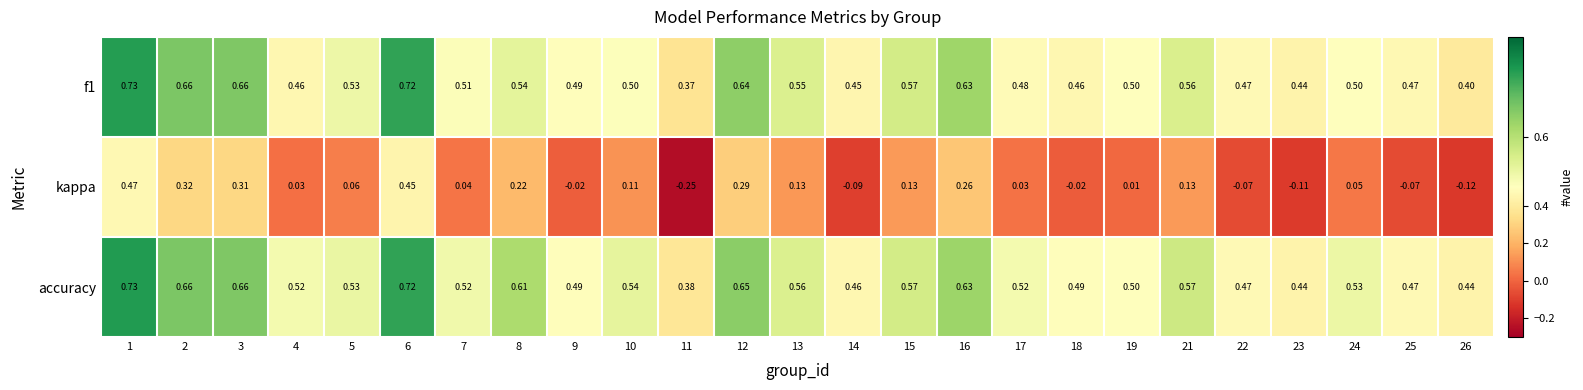

Which series has the widest spread of values?

kappa